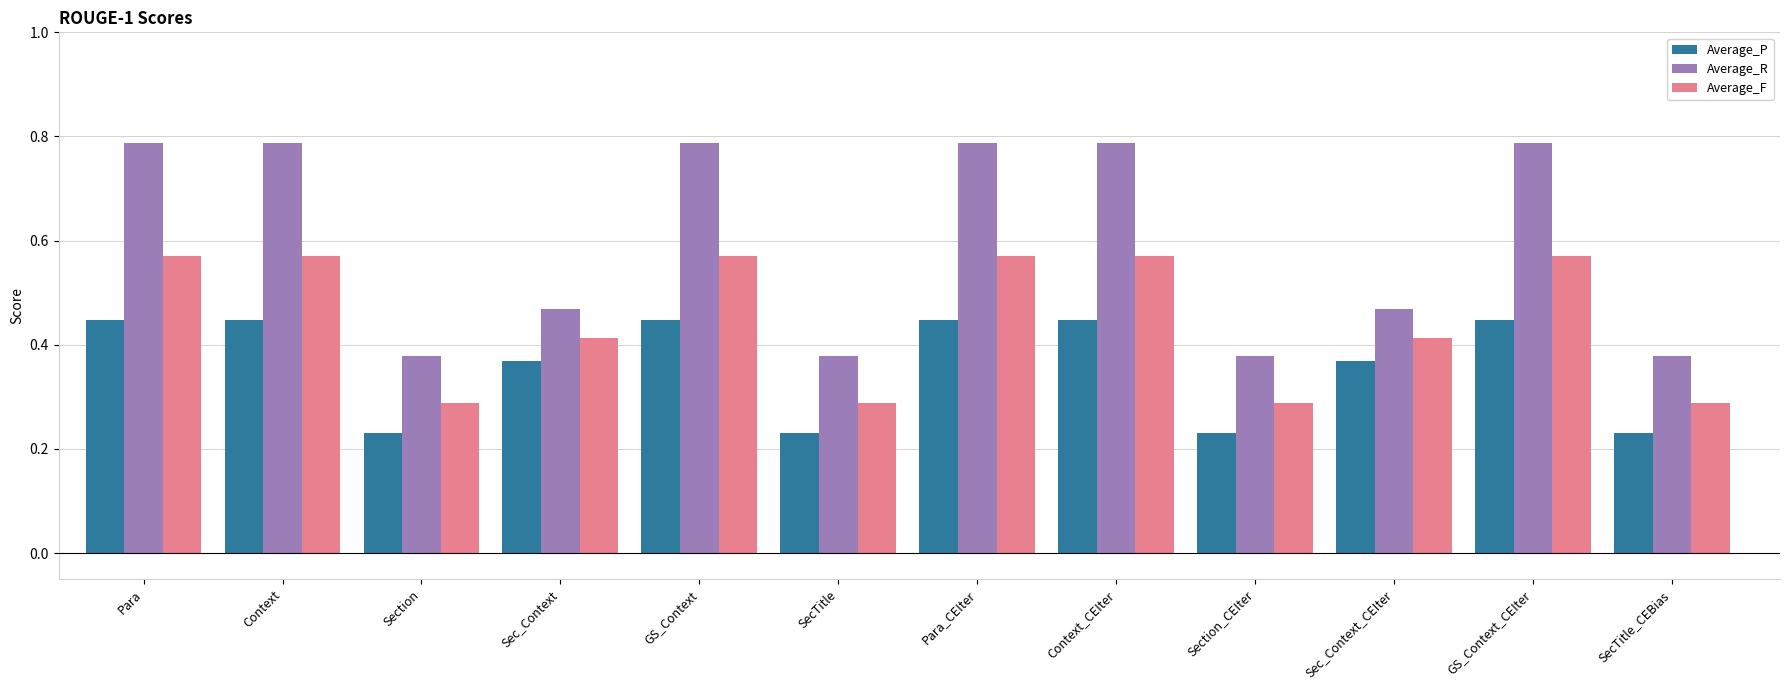

What is the label of the 7th bar from the left?

Para_CEIter